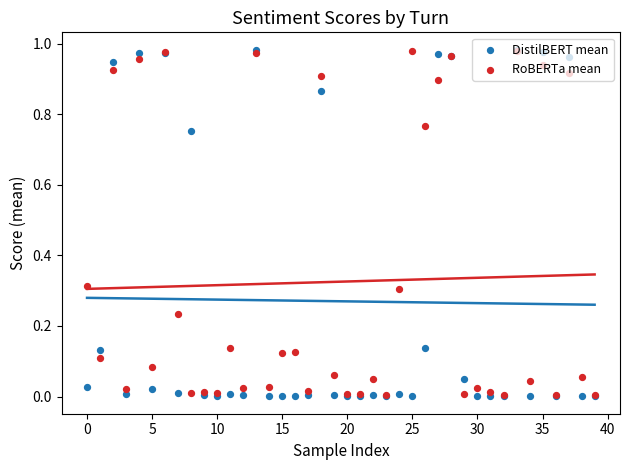

Which series has the largest Y range (max minus min)?

DistilBERT mean